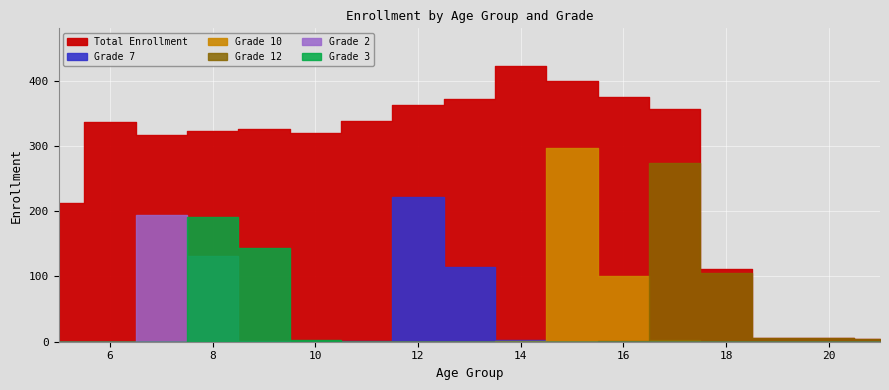

Which label corresponds to the largest value in the chart?

14